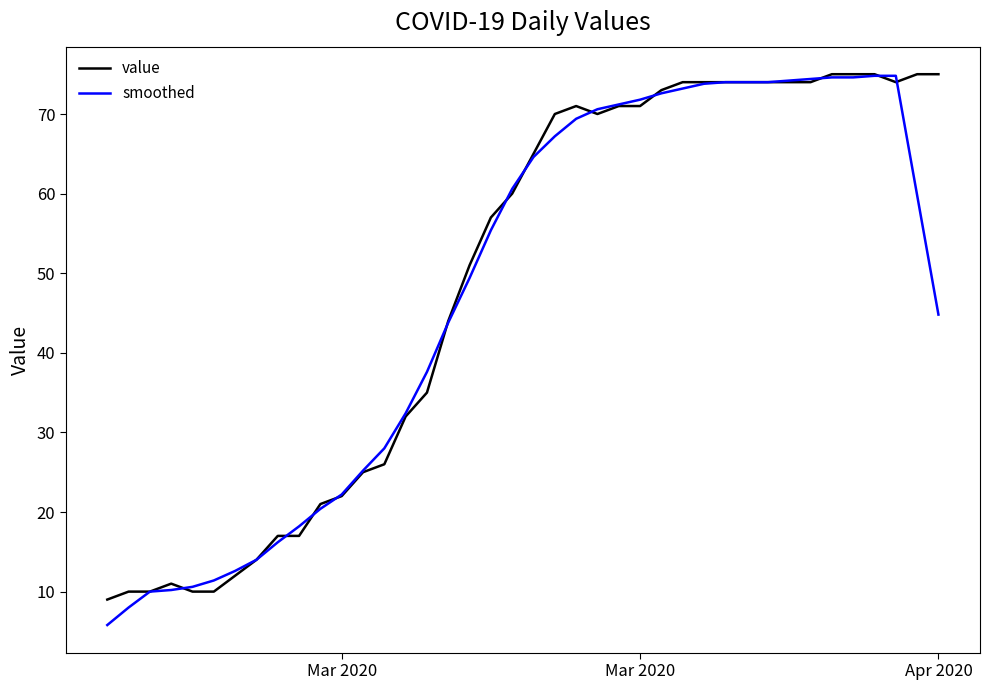

What is the maximum value for value?

75.0